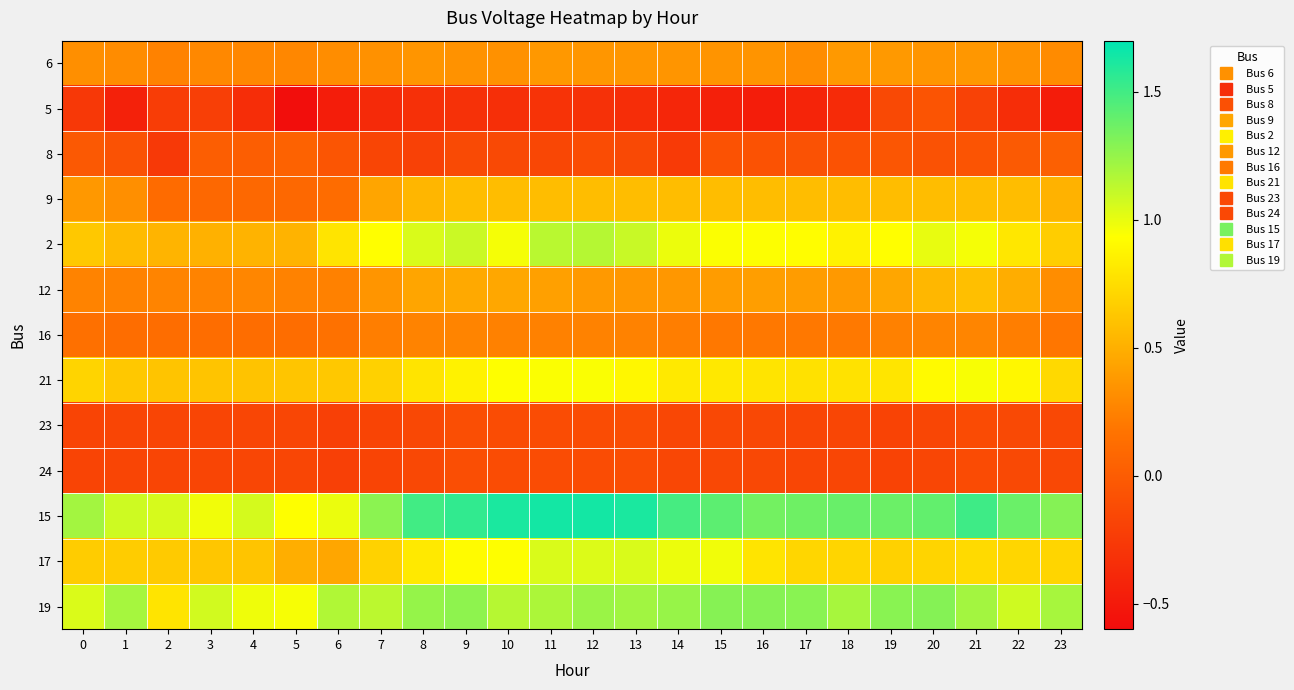

Rank the series at 12 from highest to lowest value.

15, 19, 2, 17, 21, 9, 12, 6, 16, 23, 24, 8, 5